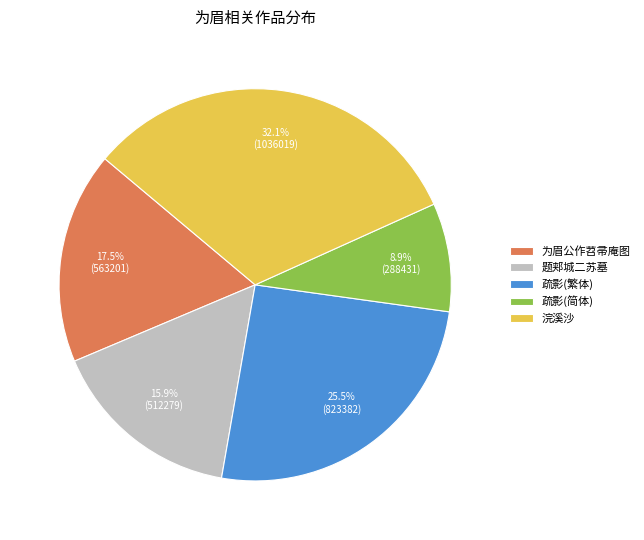

What is the smallest slice in the pie chart?

疏影(简体)